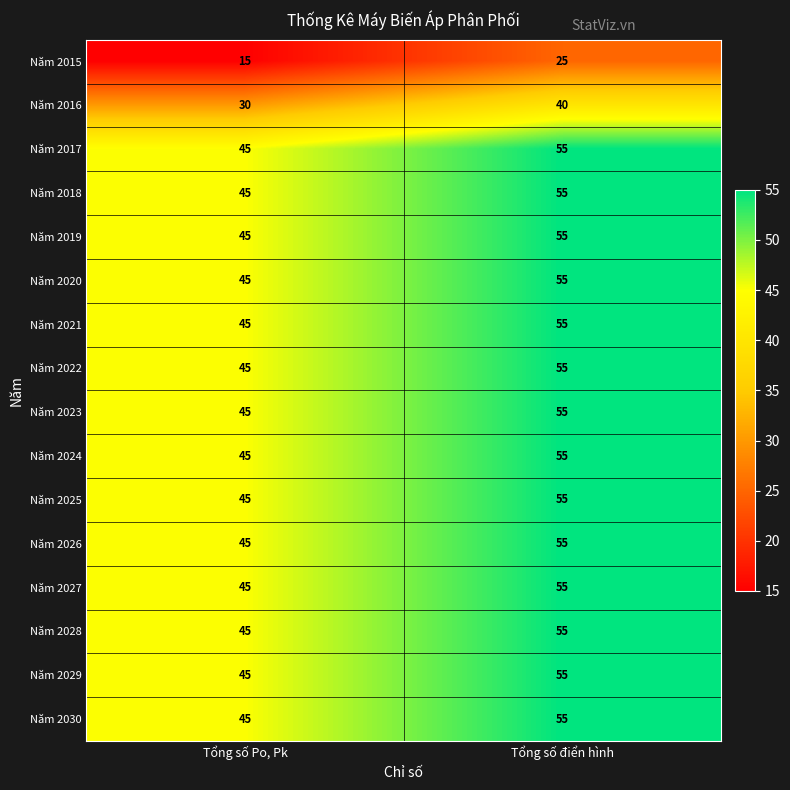

What is the average value of the Năm 2030 series?

50